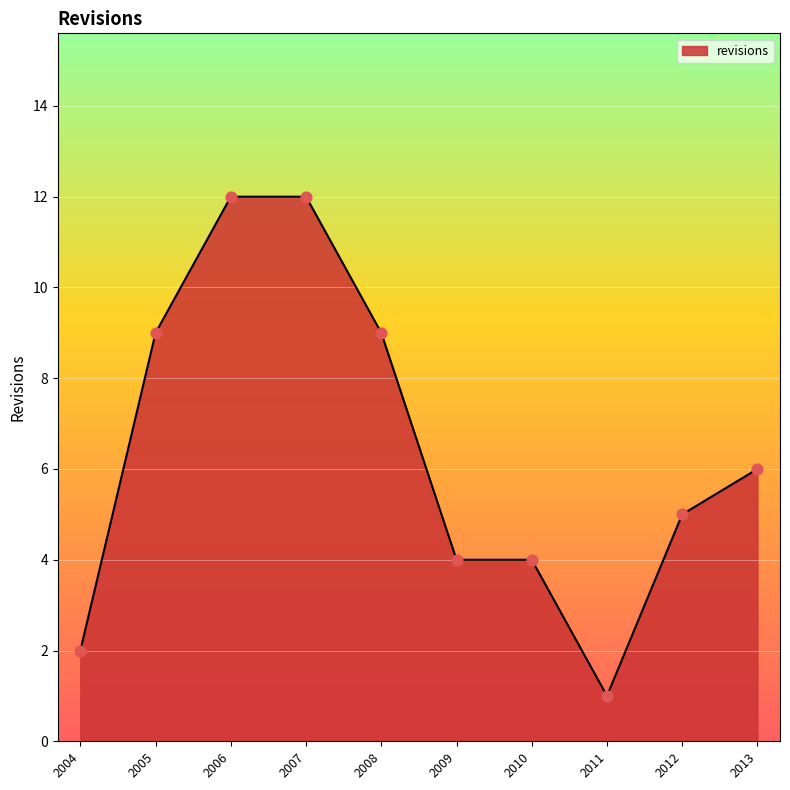

Between 2009 and 2005, which is larger?

2005